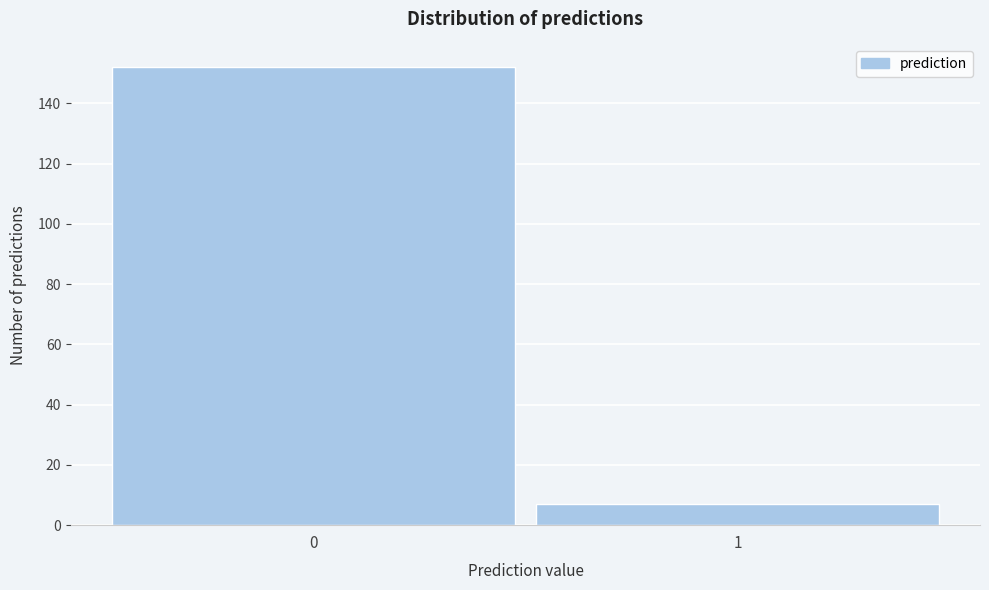

Reading left to right, extract all data points from this chart.

0=152	1=7